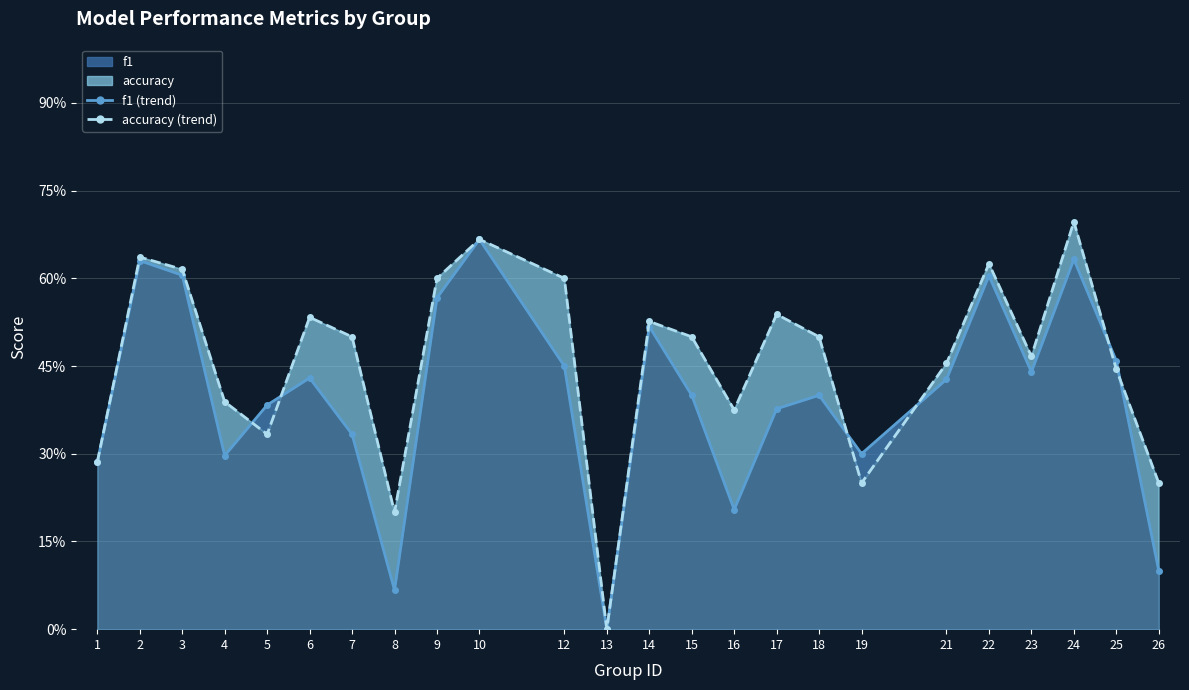

List the series in order of their overall mean, highest first.

accuracy (line), f1 (line)